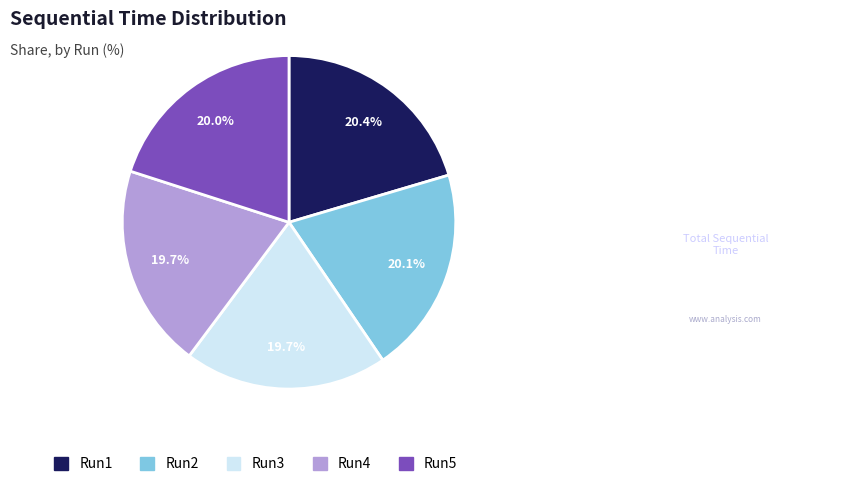

The Run1 slice represents 8% of the pie. True or false?

False